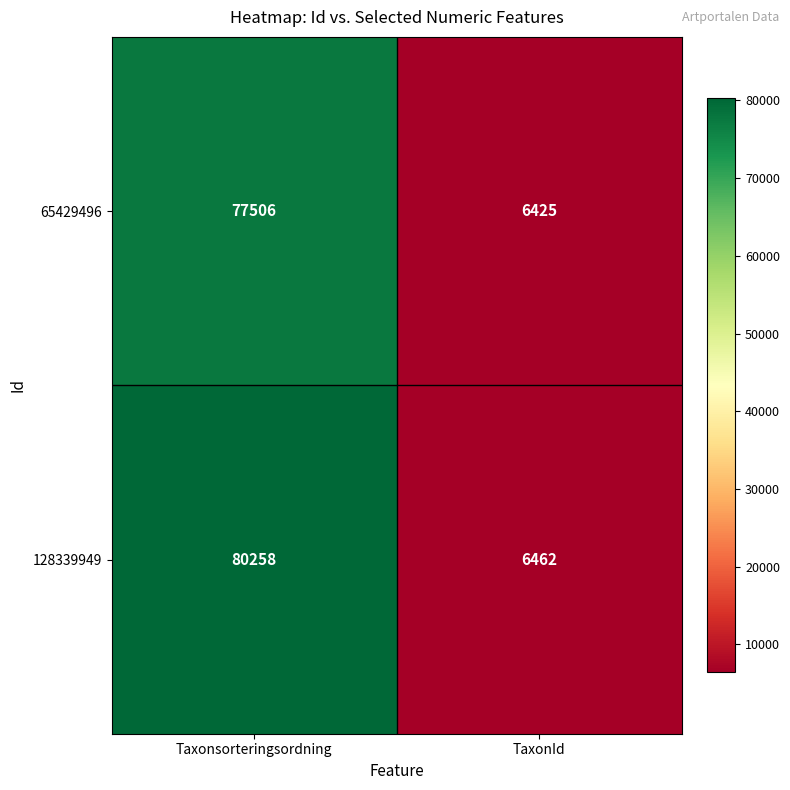

Between Taxonsorteringsordning and TaxonId, which series saw the biggest shift?

128339949